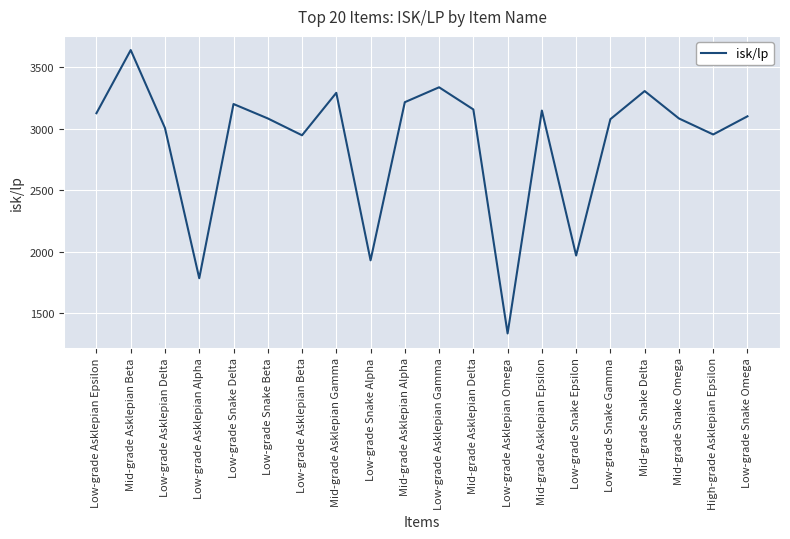

What is the change in value from Low-grade Snake Alpha to Mid-grade Snake Omega?

+1153.3